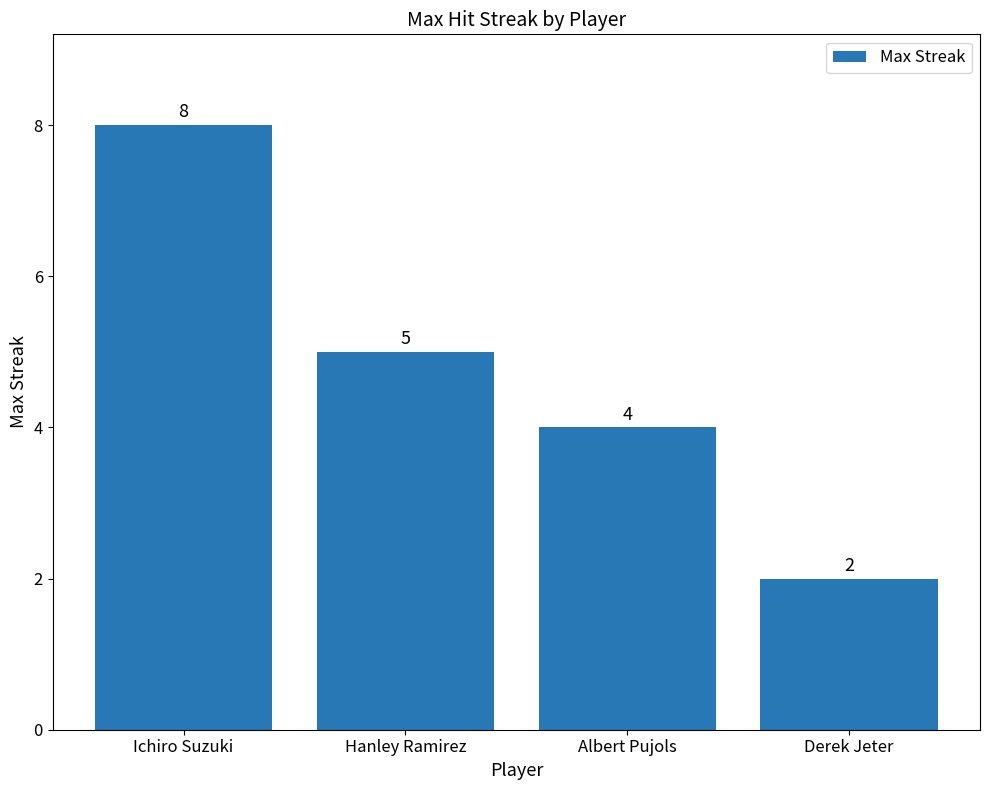

Which category has the lowest value across all series?

Derek Jeter